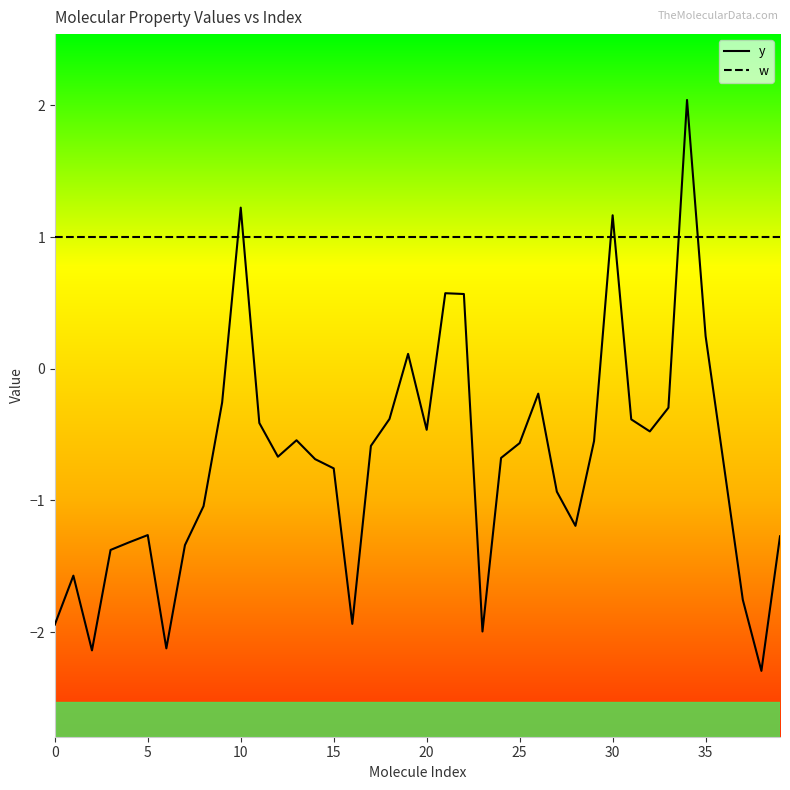

What is the minimum value shown in the chart?

-2.3